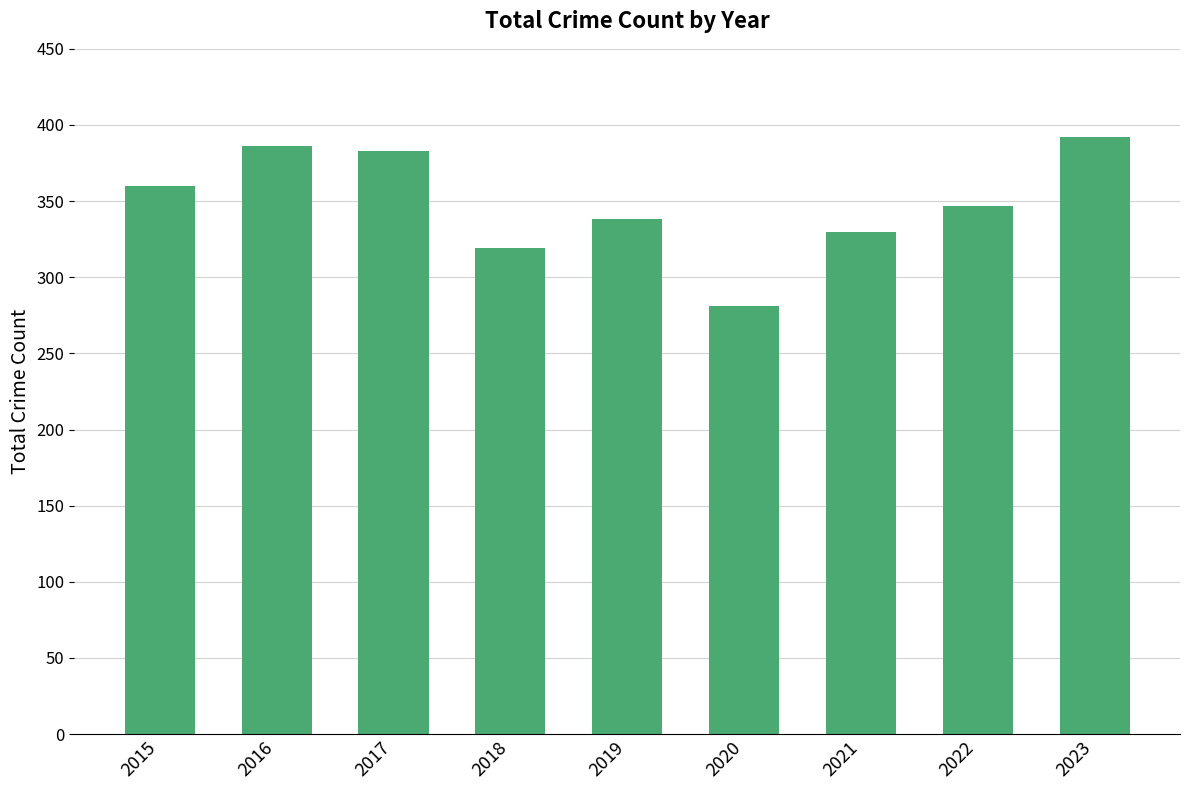

Reading left to right, list all the values displayed in this chart.

360	386	383	319	338	281	330	347	392